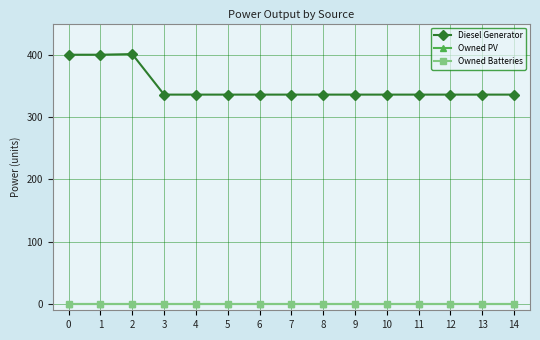

Does the chart have visible grid lines?

Yes